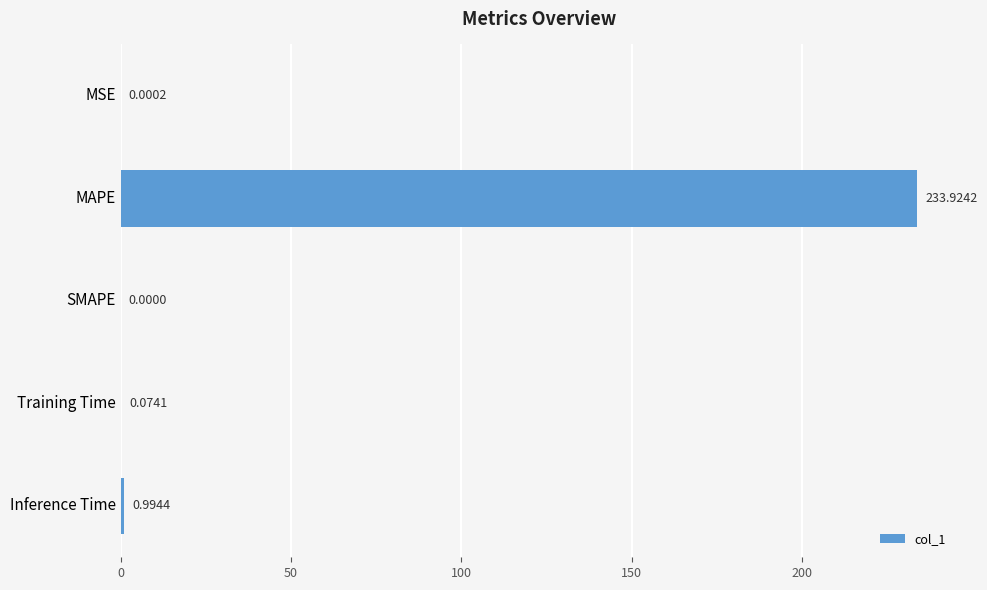

How many values are above zero?

4